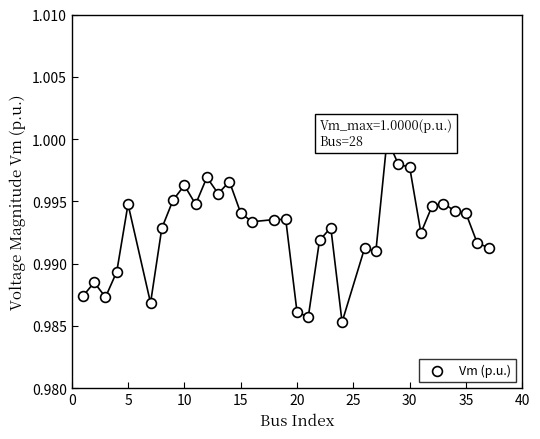

Count the number of points in this scatter plot.

34